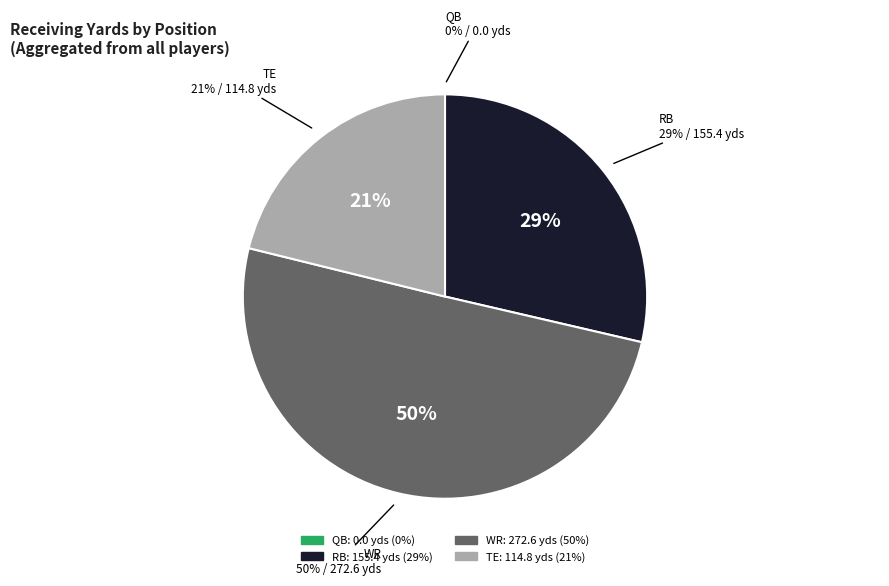

Combined, do RB and TE account for over 50%?

No